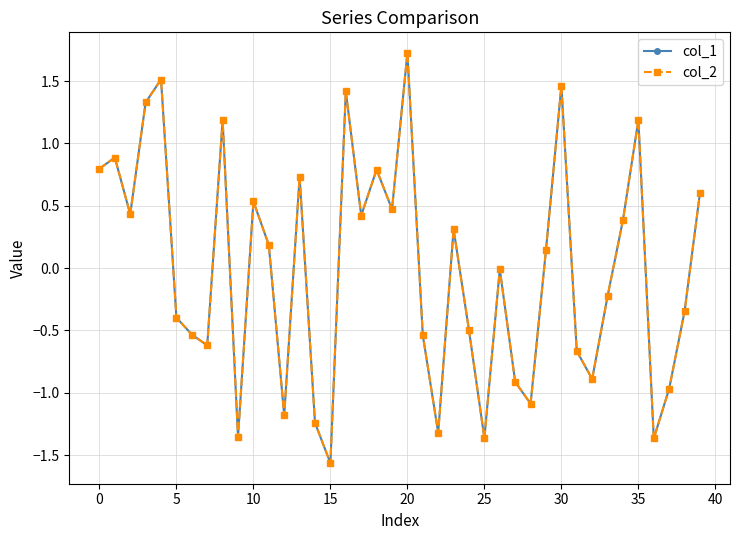

What is the value of the col_2 point at the 21st from the left?

1.7